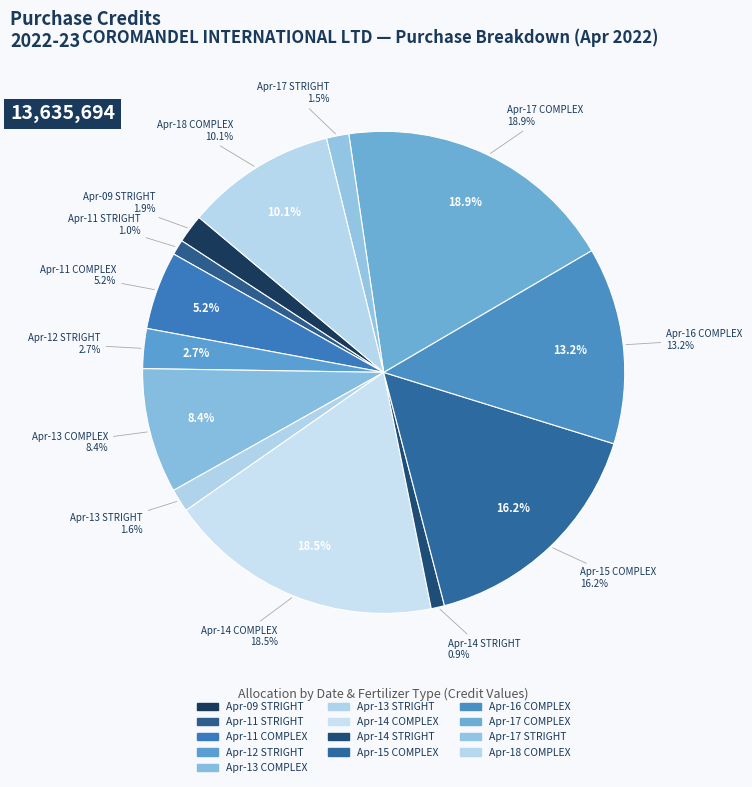

Is it true that FERT/753 is 9% of the pie?

False